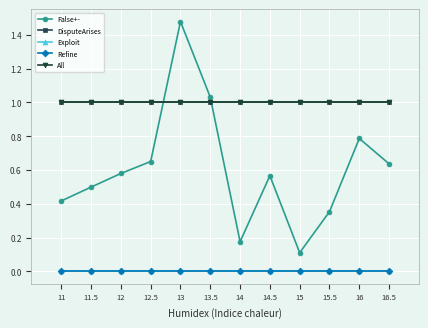

True or false: DisputeArises and Exploit intersect in this chart.

False